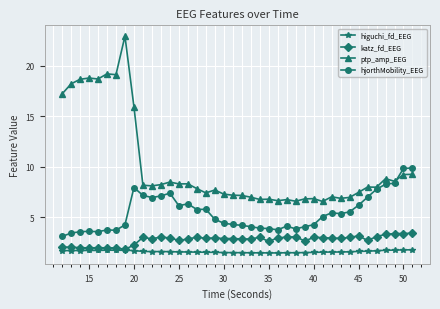

True or false: higuchi_fd_EEG has more than 0 points higher than both neighbors.

True